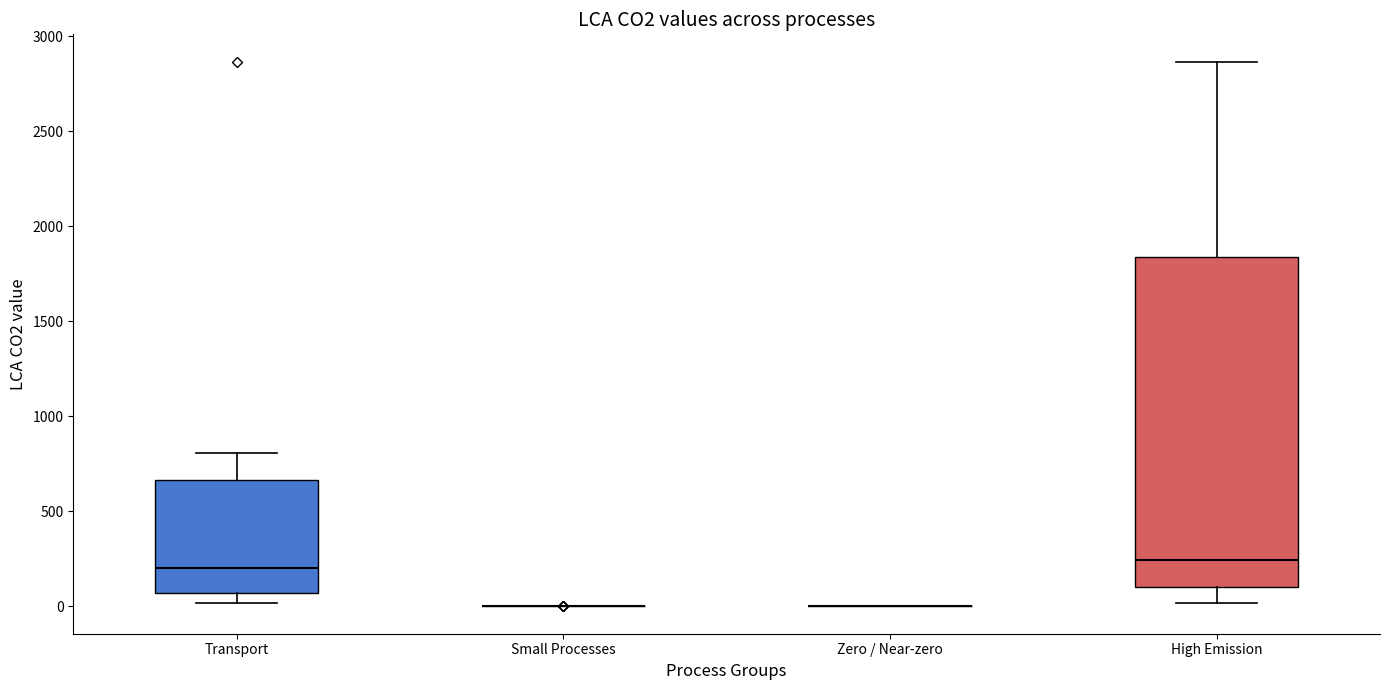

Reading left to right, read every box against the y-axis: the position of its median line, the range the box covers, and the ends of its whiskers. The values are not printed on the chart, so give them approximately, as read against the axis.

Transport: median 200, box 50 to 650, whiskers 0 to 800
Small Processes: box collapsed to a line at 0, whiskers 0 to 0
Zero / Near-zero: box collapsed to a line at 0, whiskers 0 to 0
High Emission: median 250, box 100 to 1850, whiskers 0 to 2850